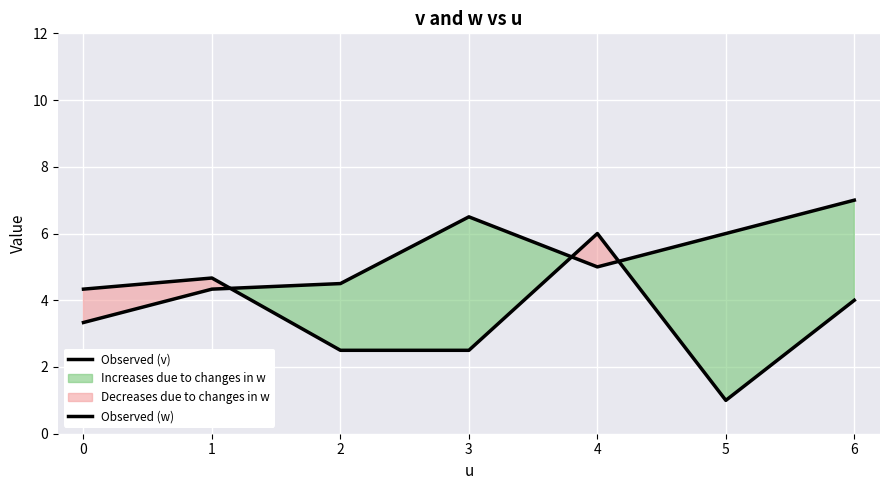

How many intersections are there between Observed (w) and Observed (v)?

3